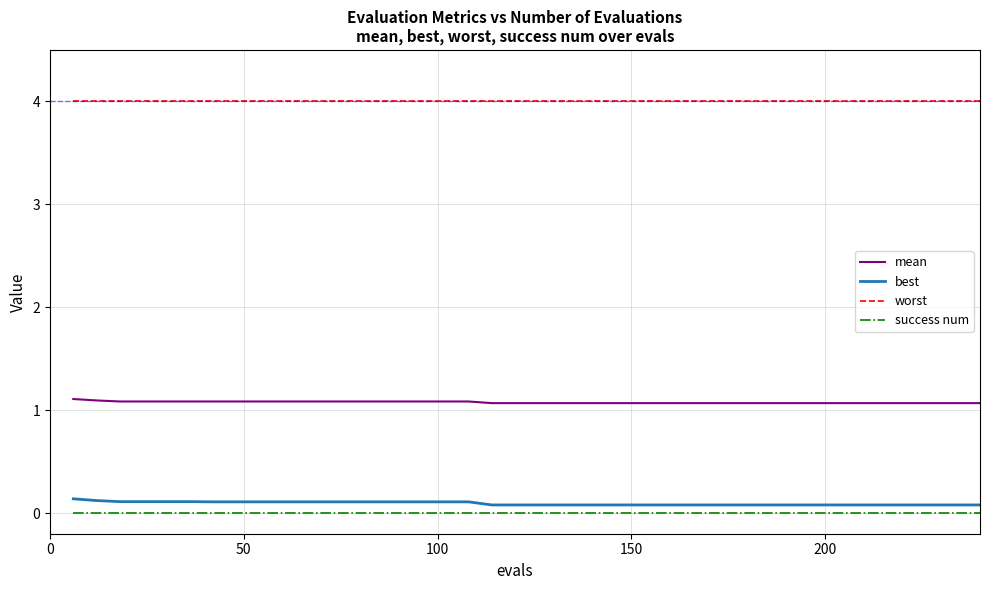

Which series has the largest total across all categories?

worst